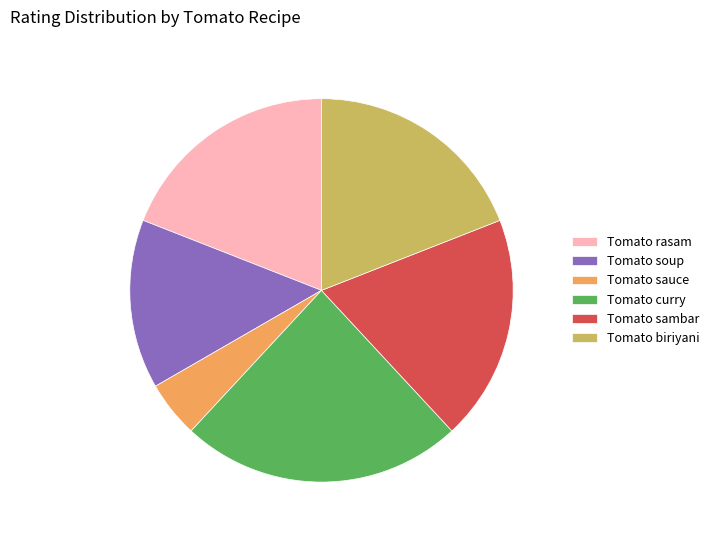

What is the ratio of the value at Tomato sambar to the value at Tomato rasam?

1.0